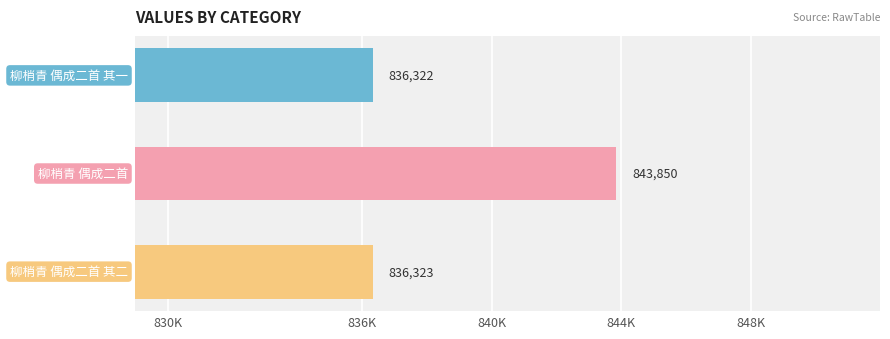

Are the bars grouped side by side (vs. stacked)?

No